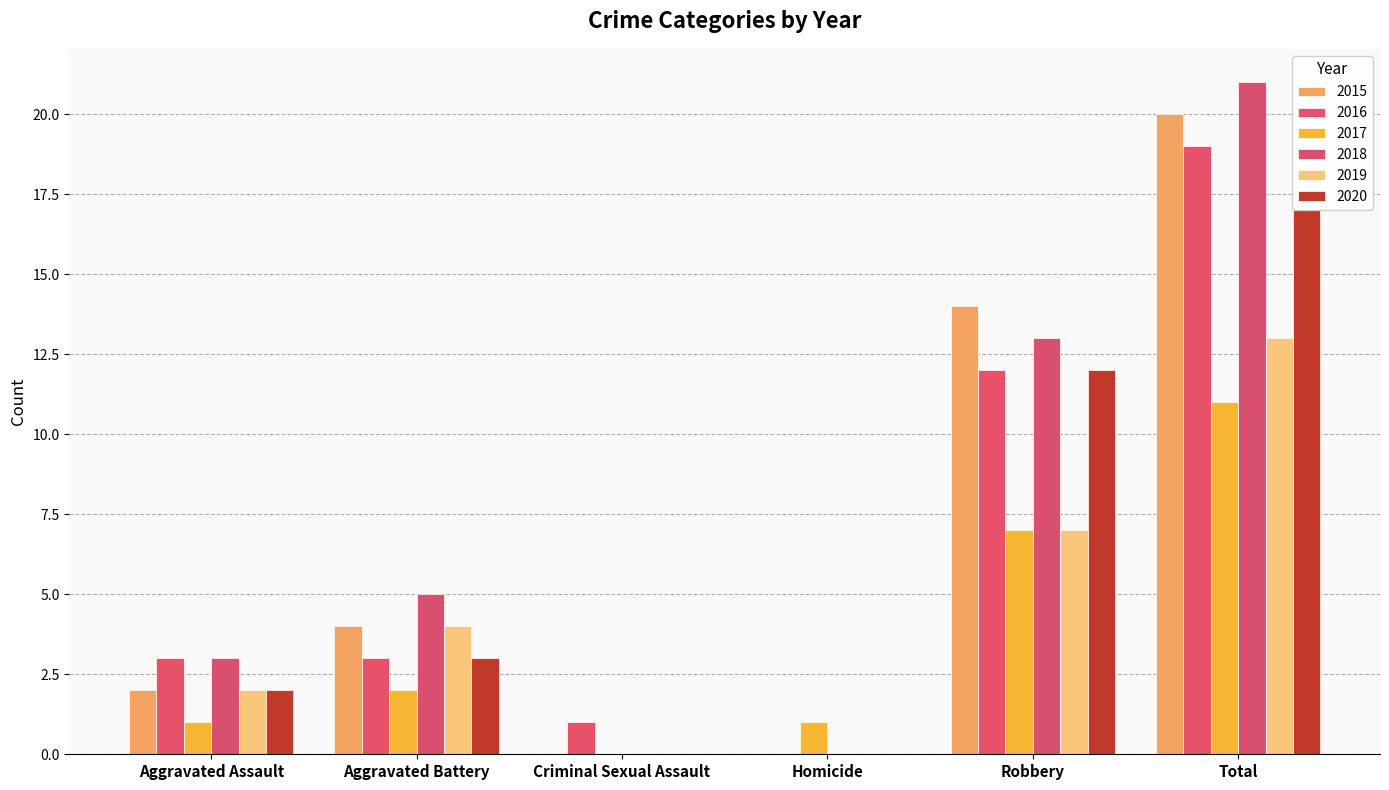

What is the spread (max minus min) of values at Aggravated Assault?

2